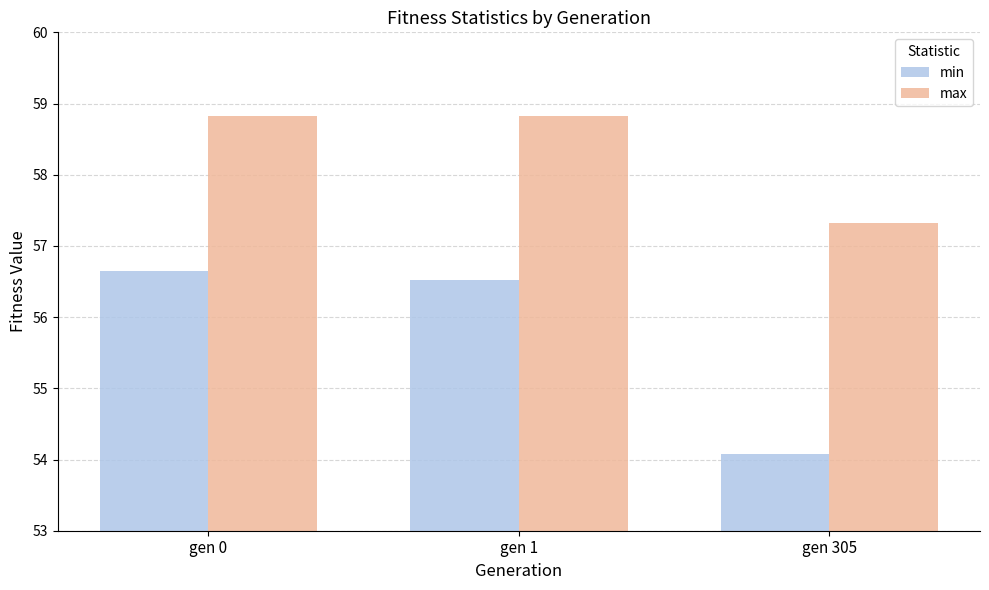

What is the value of the min bar at the 3rd from the left?

54.1